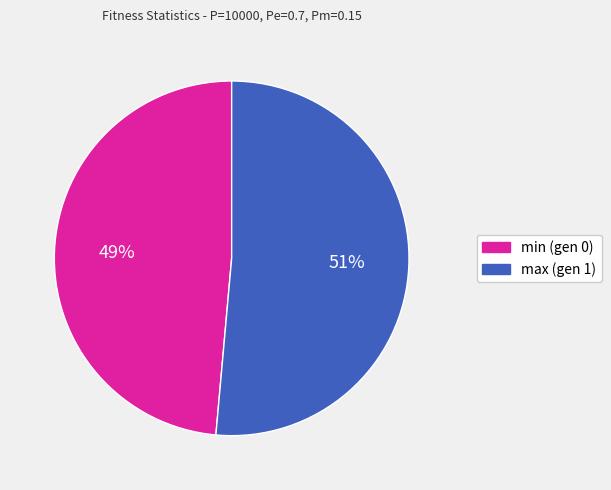

Which slice is the largest?

max (gen 1)